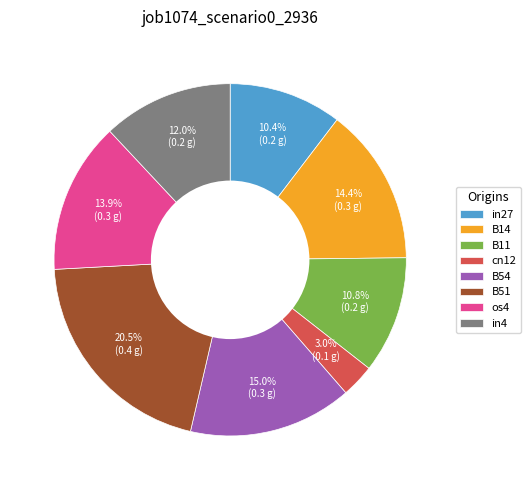

What percentage is the in27 slice, to the nearest percent?

10%